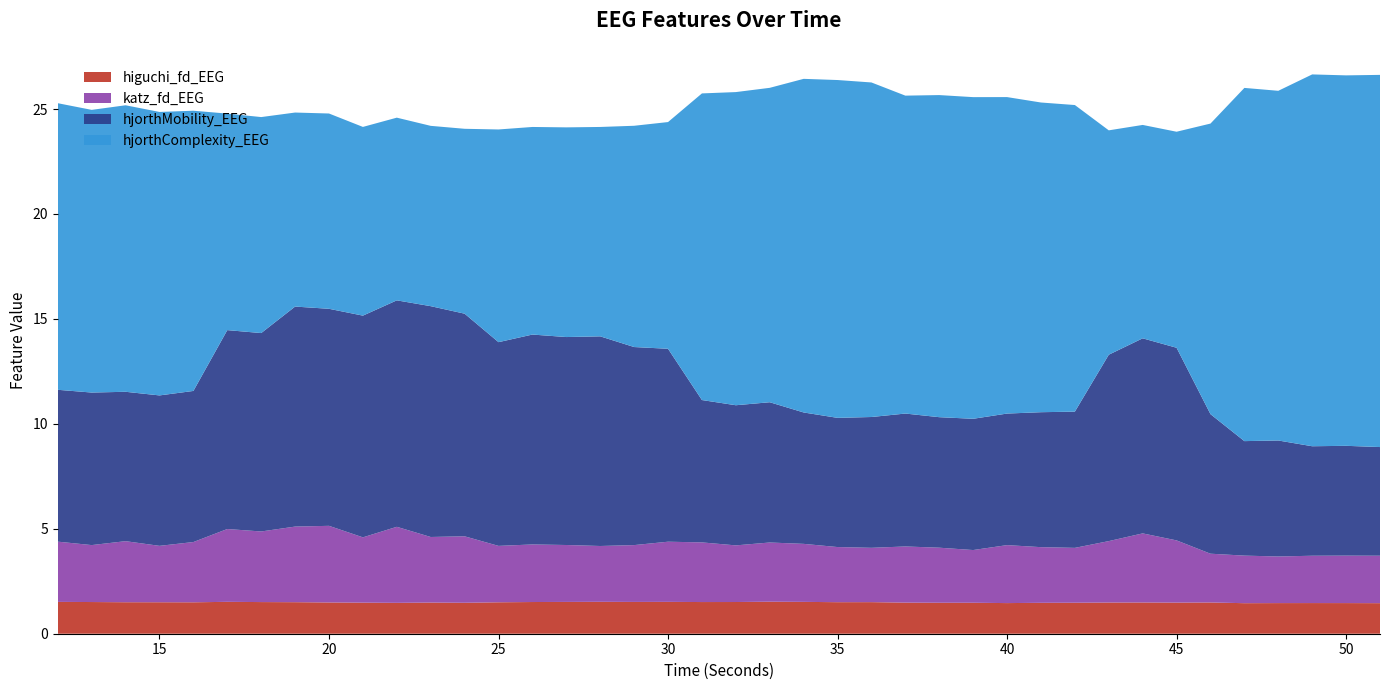

Reading right to left, extract all data points from this chart.

higuchi_fd_EEG: 1.5	1.5	1.5	1.5	1.5	1.5	1.5	1.5	1.5	1.5	1.5	1.5	1.5	1.5	1.5	1.5	1.5	1.5	1.5	1.5	1.5	1.5	1.5	1.5	1.5	1.5	1.5	1.5	1.5	1.5	1.5	1.5	1.5	1.5	1.5	1.5	1.5	1.5	1.5	1.5
katz_fd_EEG: 2.3	2.3	2.3	2.2	2.3	2.3	3.0	3.3	2.9	2.6	2.7	2.8	2.5	2.6	2.7	2.6	2.6	2.8	2.8	2.7	2.8	2.9	2.7	2.7	2.7	2.7	2.7	3.2	3.1	3.6	3.1	3.7	3.6	3.4	3.5	2.9	2.7	2.9	2.7	2.9
hjorthMobility_EEG: 5.2	5.2	5.2	5.5	5.5	6.6	9.2	9.3	8.9	6.5	6.4	6.3	6.3	6.2	6.3	6.2	6.2	6.3	6.7	6.7	6.8	9.2	9.4	10.0	9.9	10.0	9.7	10.6	11.0	10.8	10.6	10.3	10.5	9.5	9.5	7.2	7.2	7.1	7.3	7.2
hjorthComplexity_EEG: 17.7	17.7	17.7	16.7	16.8	13.8	10.3	10.2	10.7	14.6	14.8	15.1	15.3	15.3	15.1	15.9	16.1	15.9	15.0	14.9	14.6	10.8	10.5	10.0	10.0	9.9	10.1	8.8	8.6	8.7	9.0	9.3	9.2	10.3	10.3	13.4	13.5	13.7	13.5	13.7